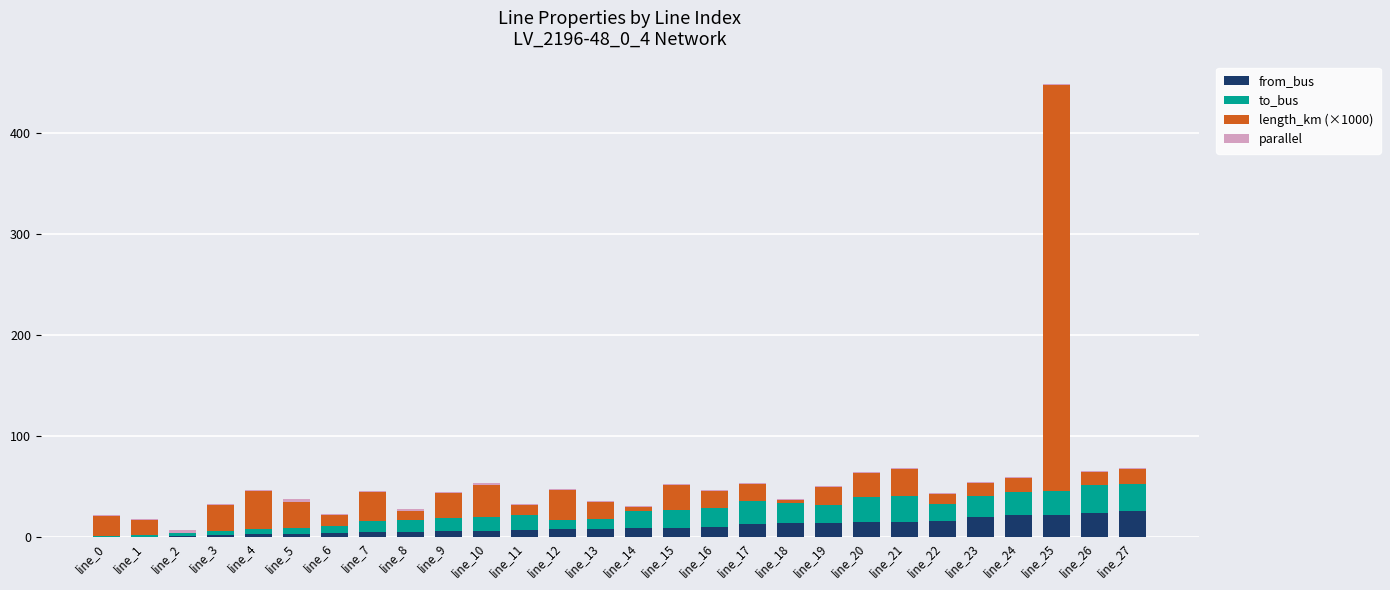

What is the maximum value for from_bus?

26.0